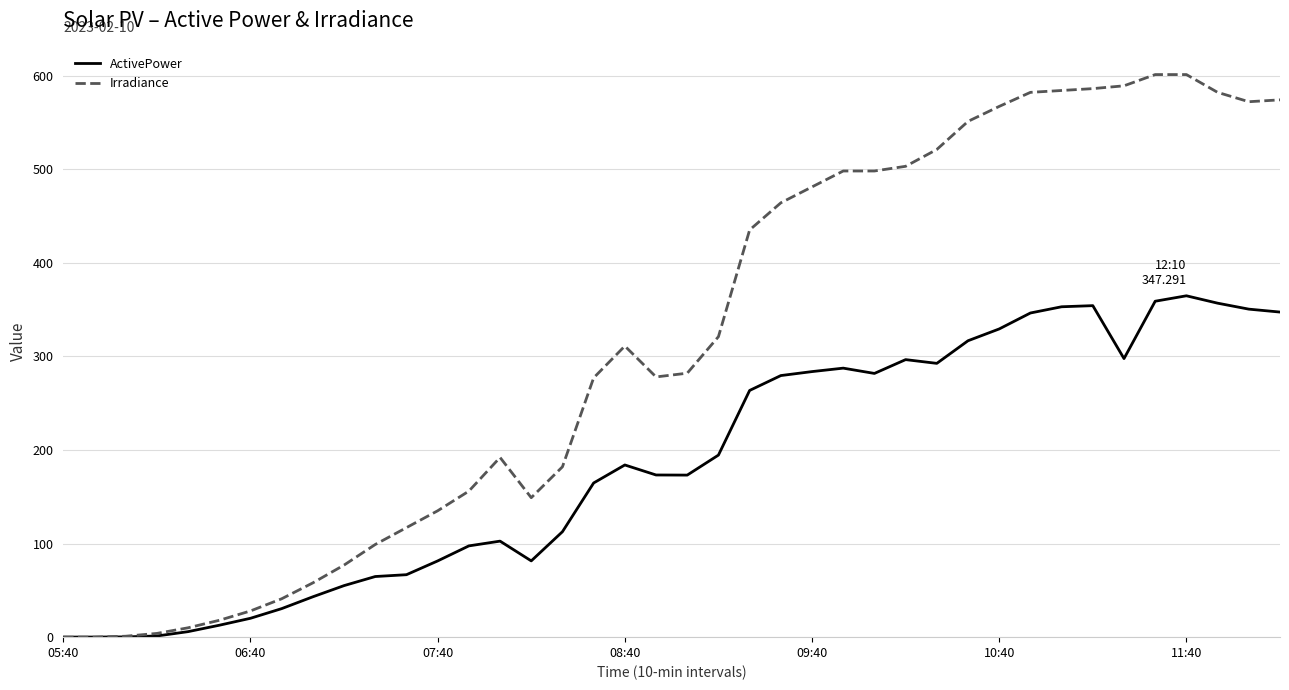

Which series has the largest total across all categories?

Irradiance